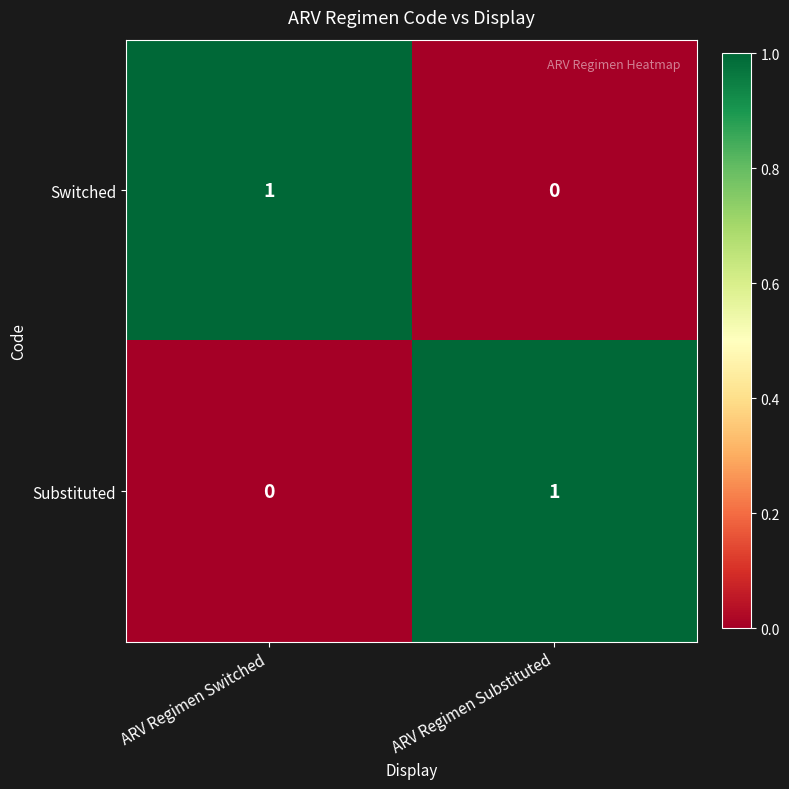

Is it true that Substituted equals 0 at ARV Regimen Substituted?

False